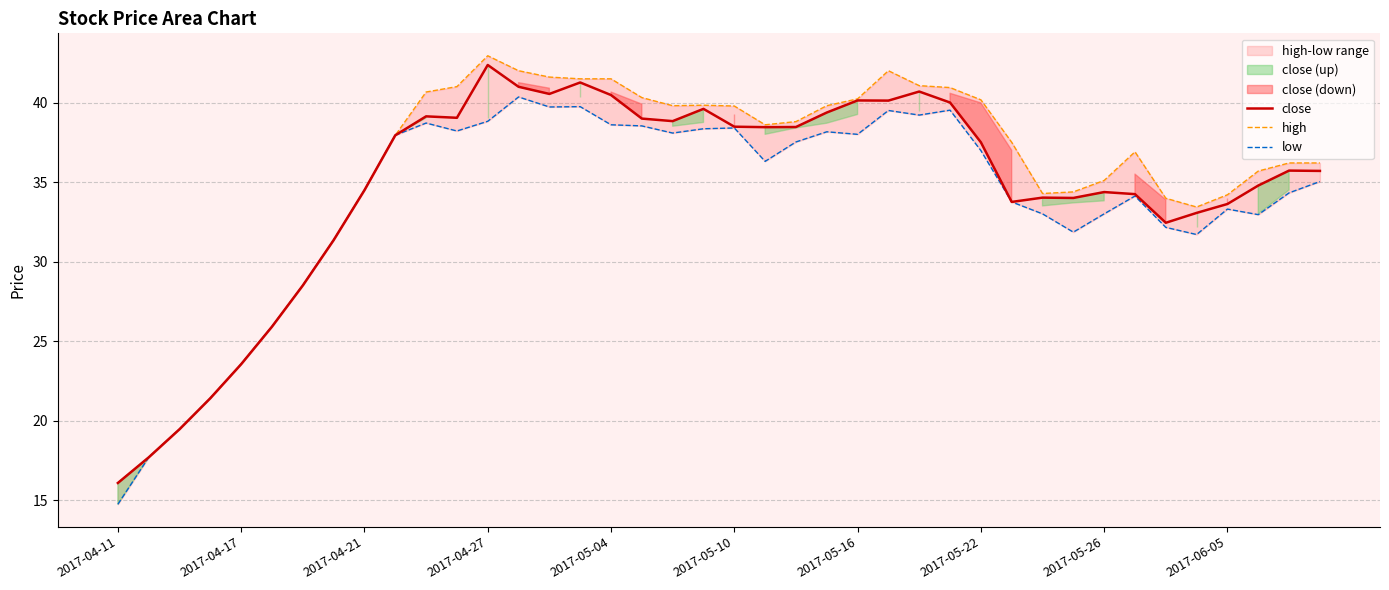

At which label does close reach its minimum?

2017-04-11